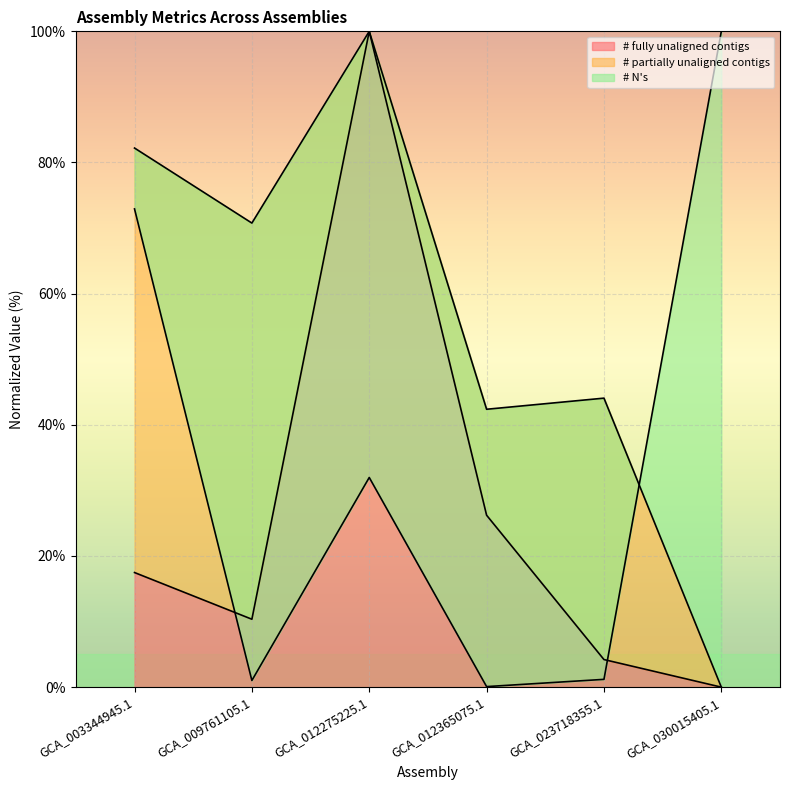

How many data points does each series have?

6